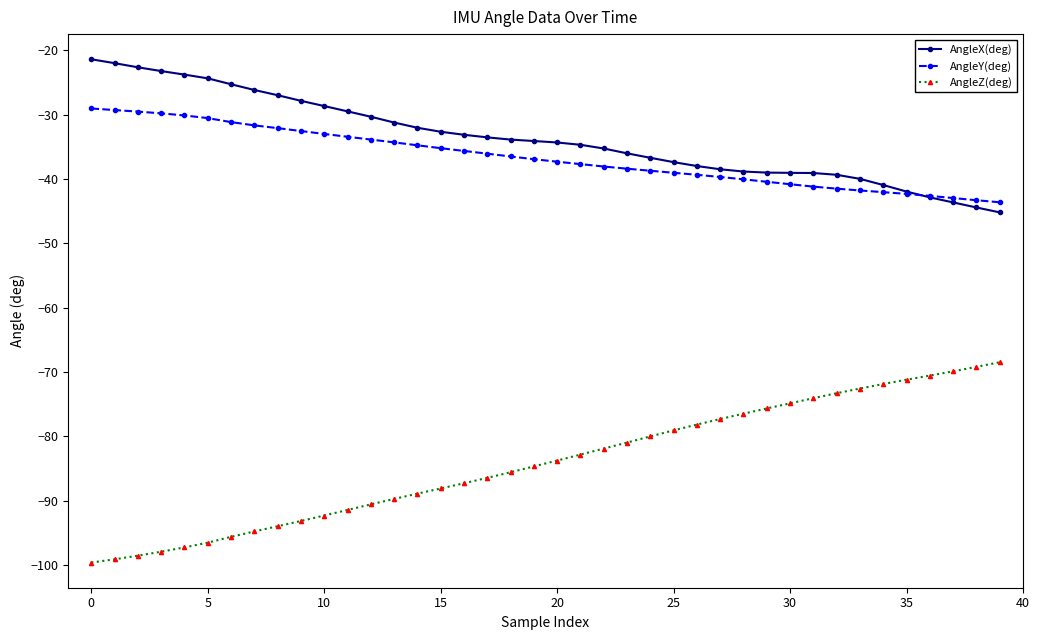

Which series has the largest range (max minus min)?

AngleZ(deg)